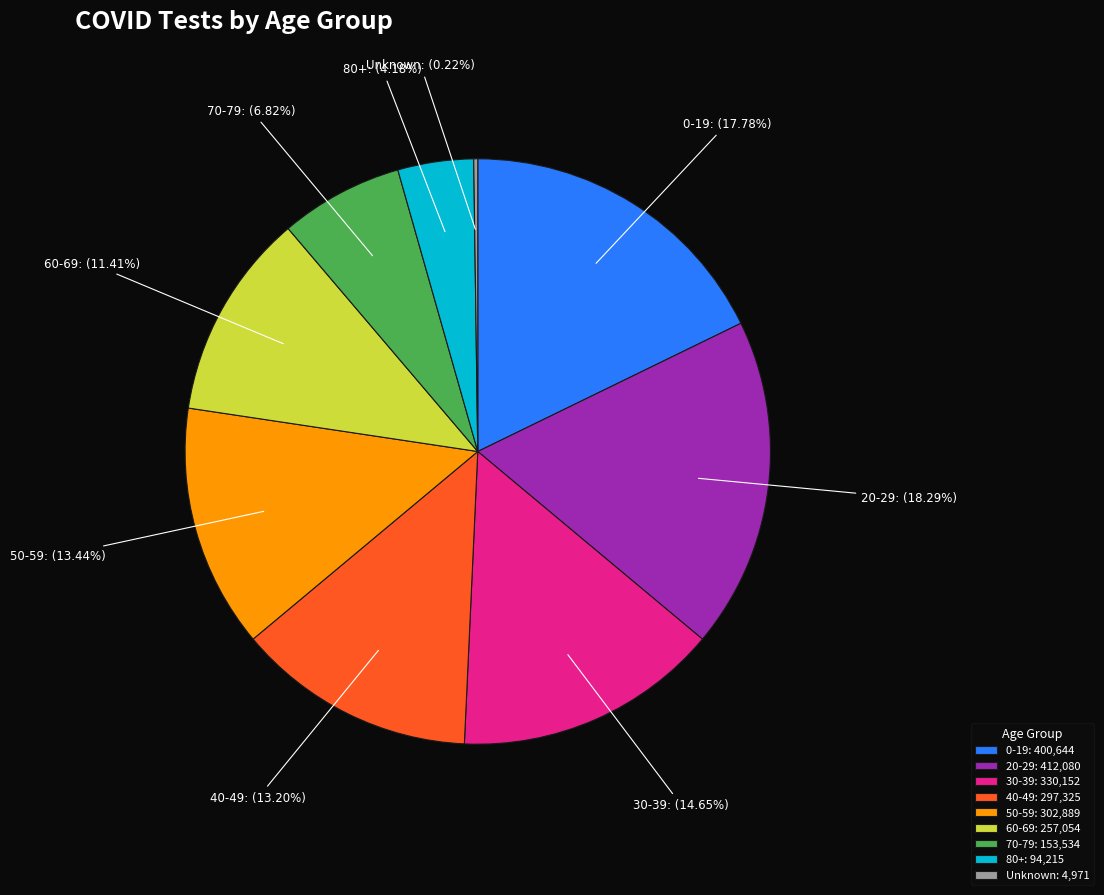

To the nearest percent, what is the average slice percentage?

11%